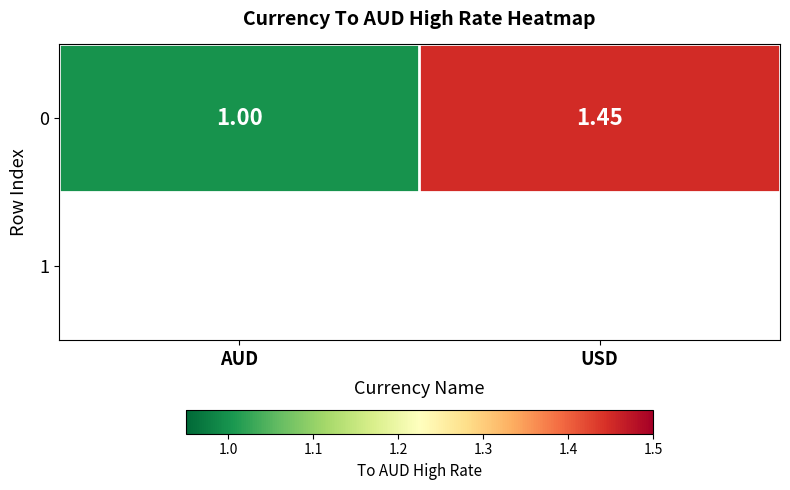

What is the ratio of the value at USD to the value at AUD?

1.4